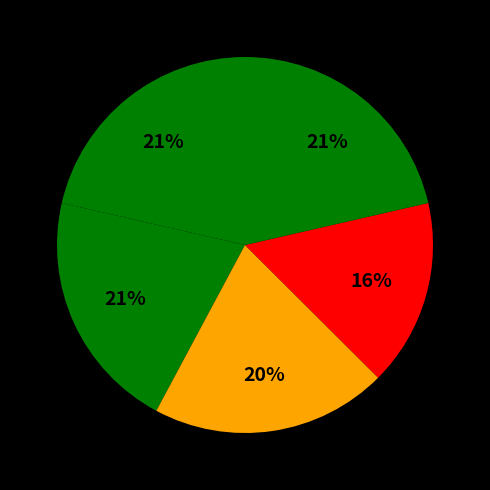

Count the number of slices in the pie.

5